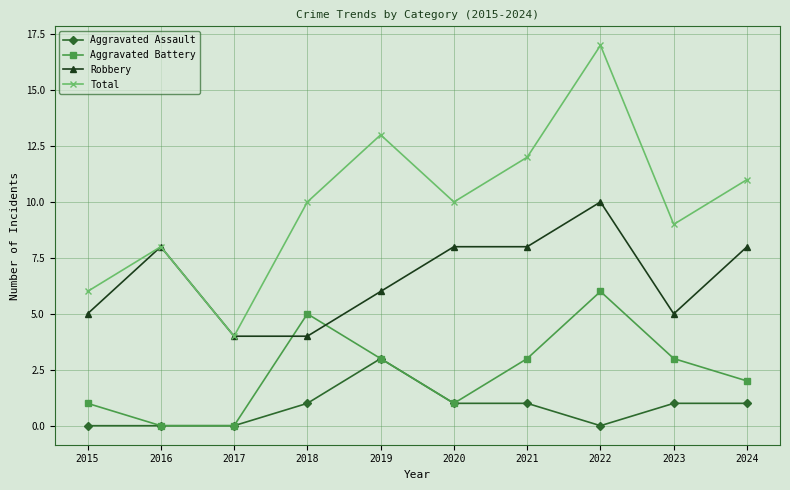

At 2015, list the series in order from smallest to largest.

Aggravated Assault, Aggravated Battery, Robbery, Total